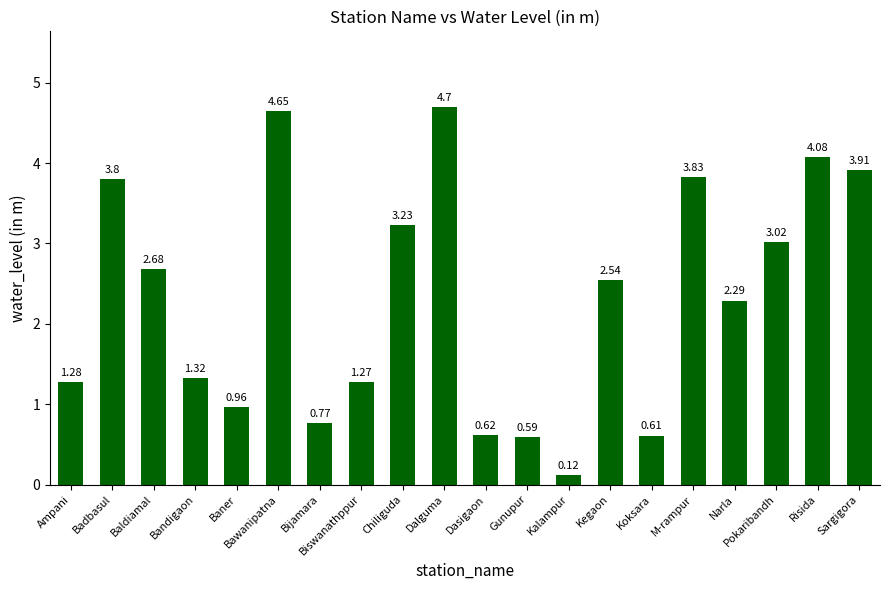

What is the change in value from Baldiamal to Risida?

+1.4